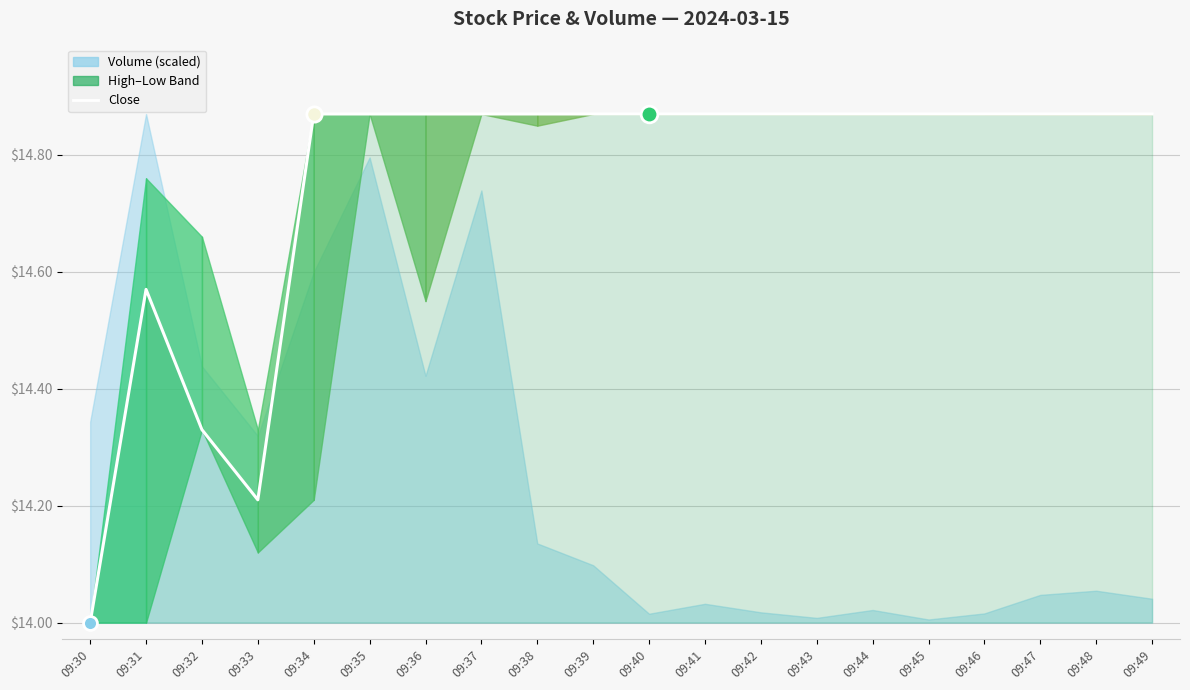

What is the value of the 11th point from the left?

14.9